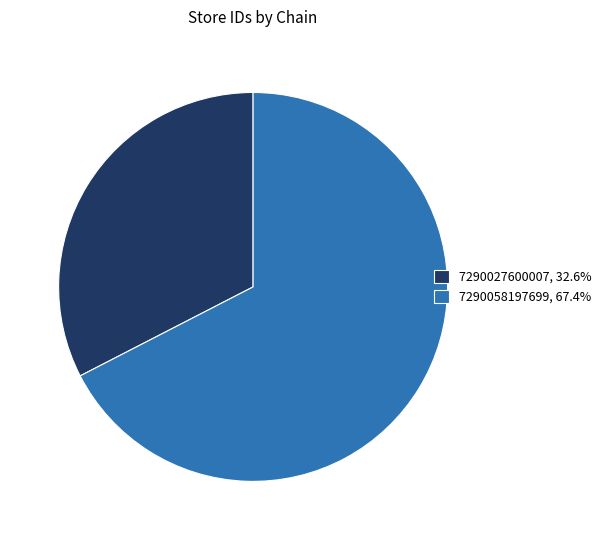

Does 7290058197699, 67.4% represent more than half of the total?

Yes